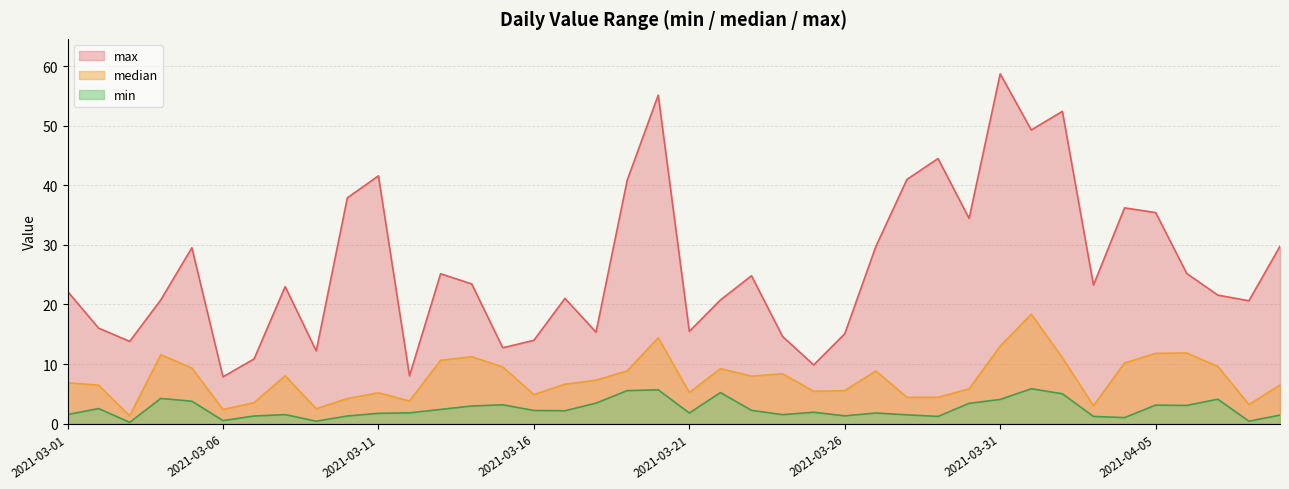

The value of min at 2021-03-12 is 3.2. True or false?

False